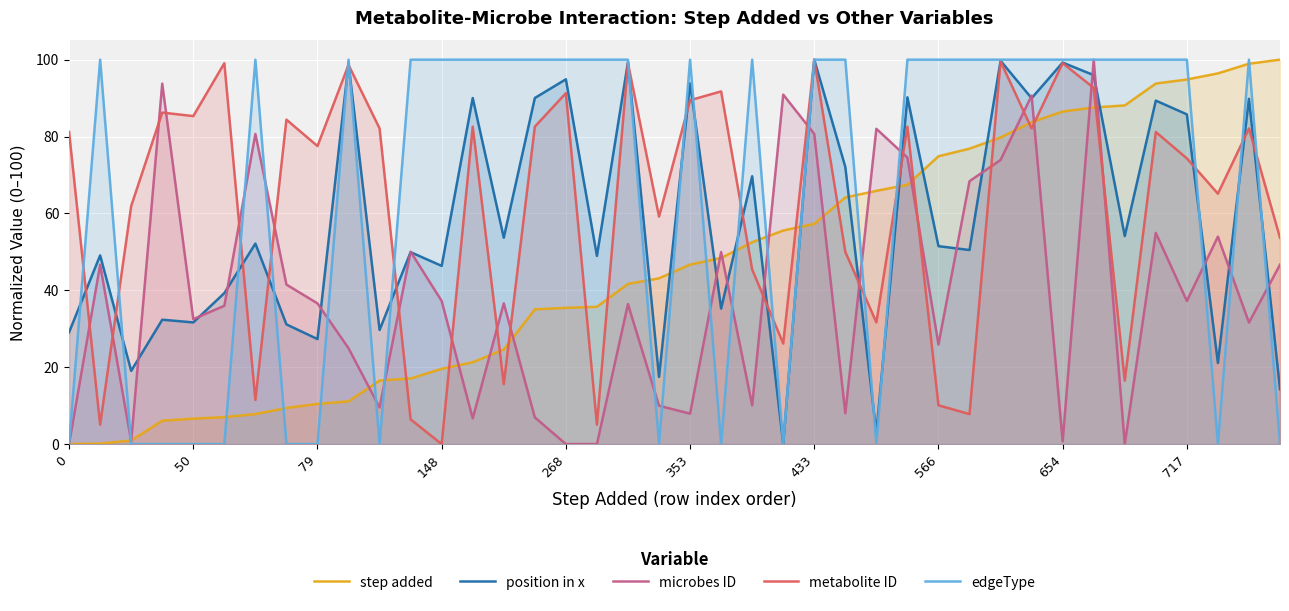

What is the difference between the maximum and minimum values in the step added series?

100.0